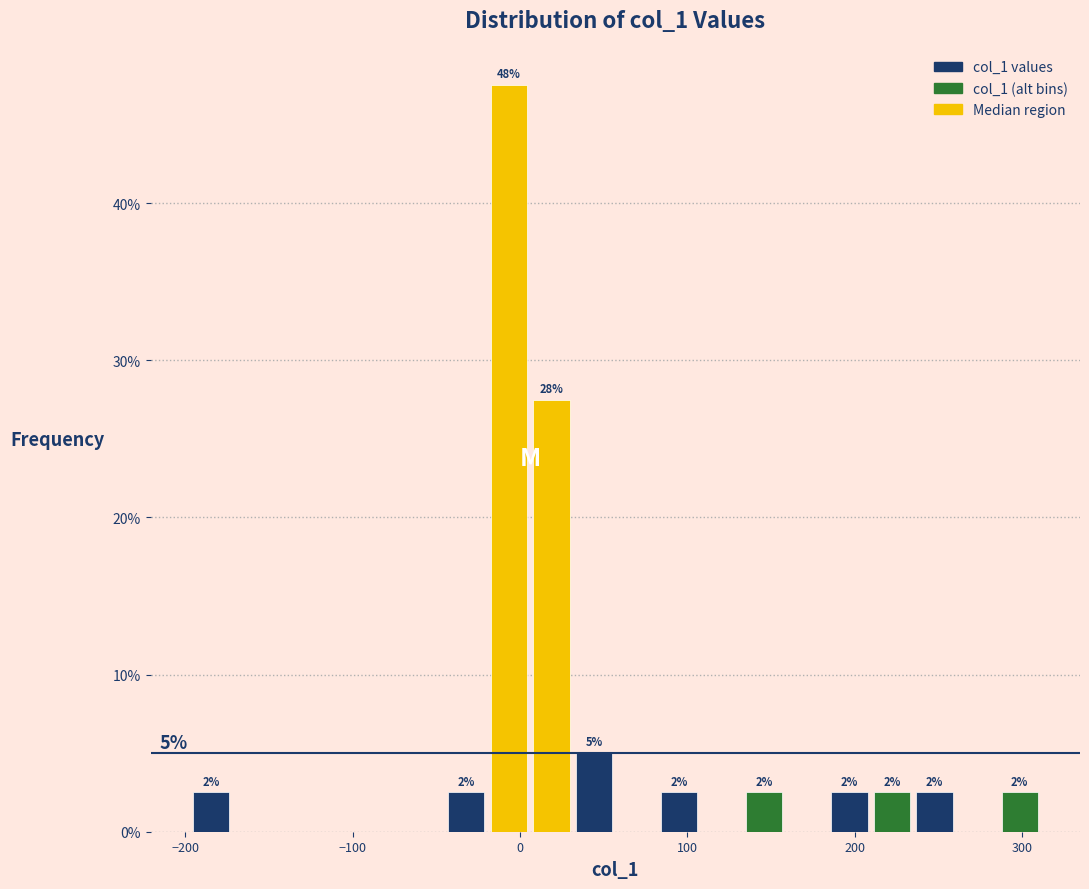

Around what value on the x-axis is the tallest bar? Give the approximate position of its centre, as read against the axis.

-10